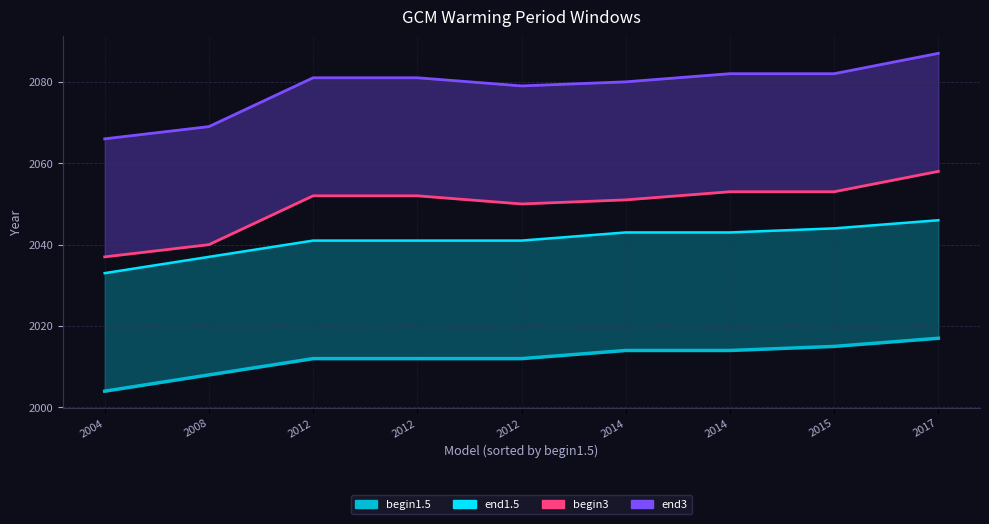

At which label is end1.5 line closest to 2039?

2008